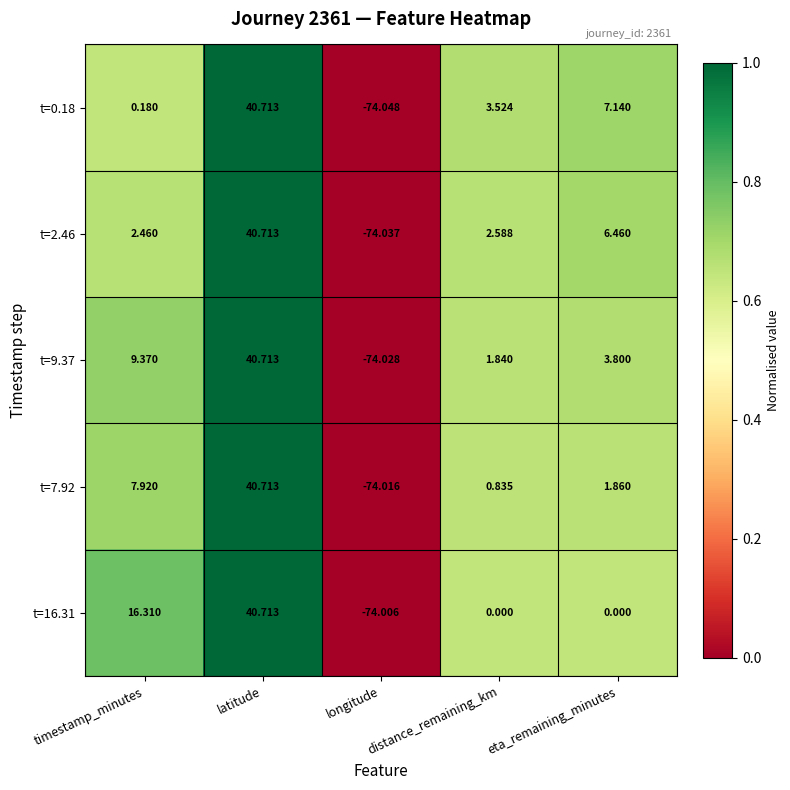

List the labels in order of t=7.92 value, largest first.

latitude, timestamp_minutes, eta_remaining_minutes, distance_remaining_km, longitude